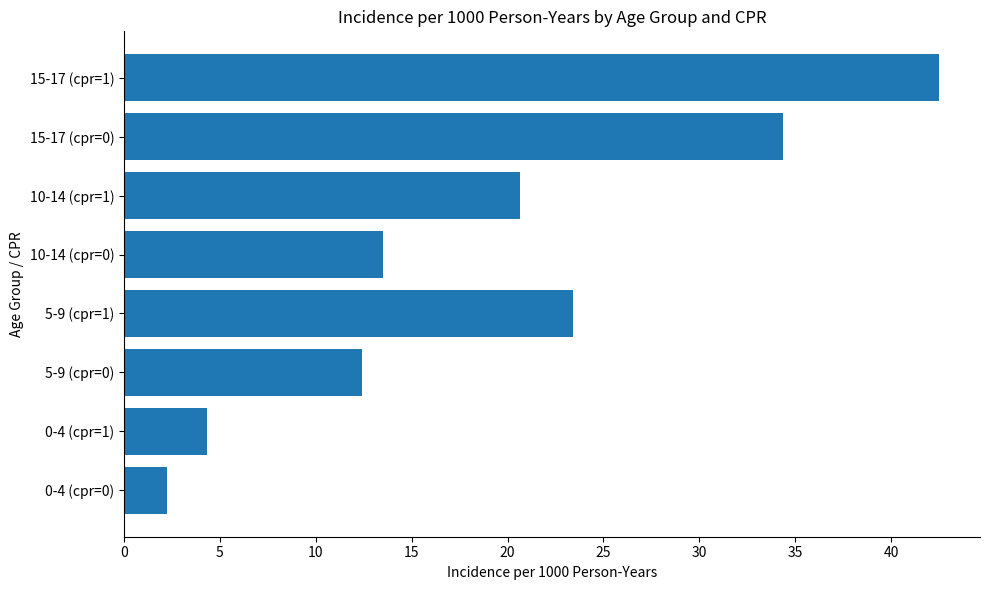

What is the greatest value displayed?

42.5